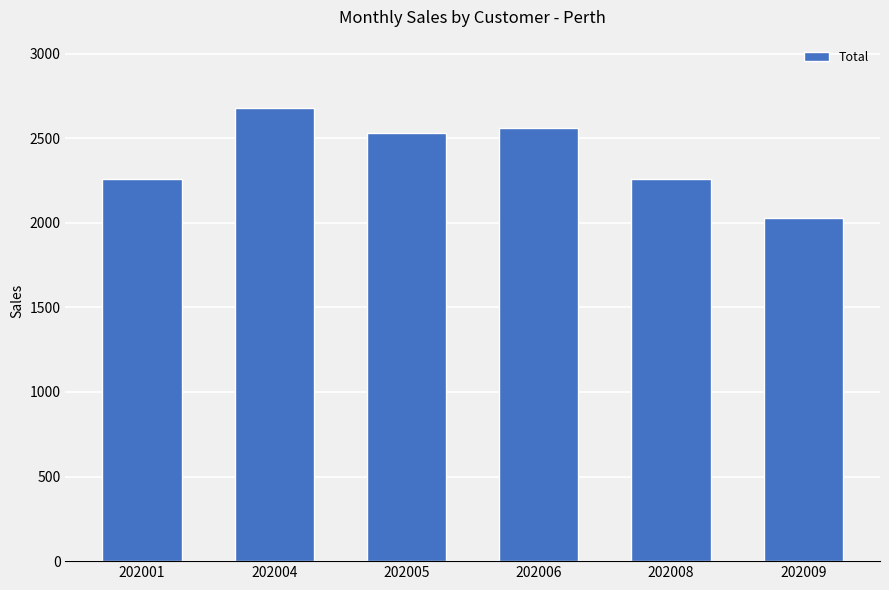

What is the change in value from 202001 to 202004?

+420